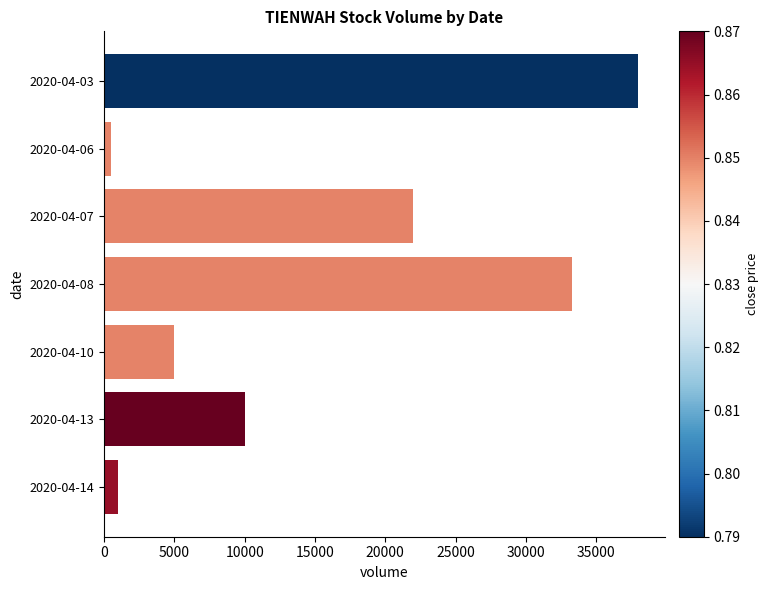

The value at 2020-04-08 is 33300. True or false?

True